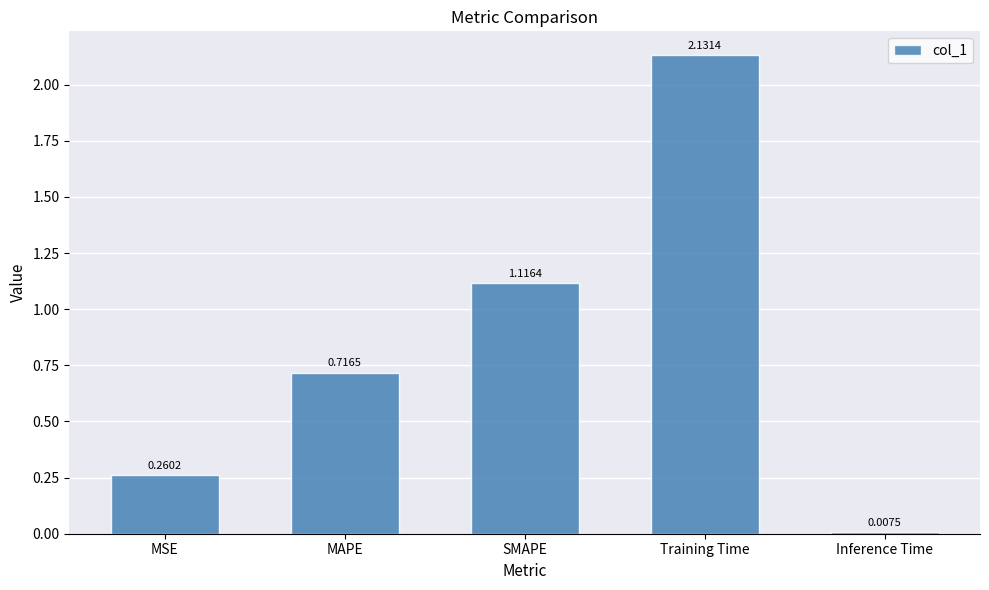

How many bars are there in total?

5